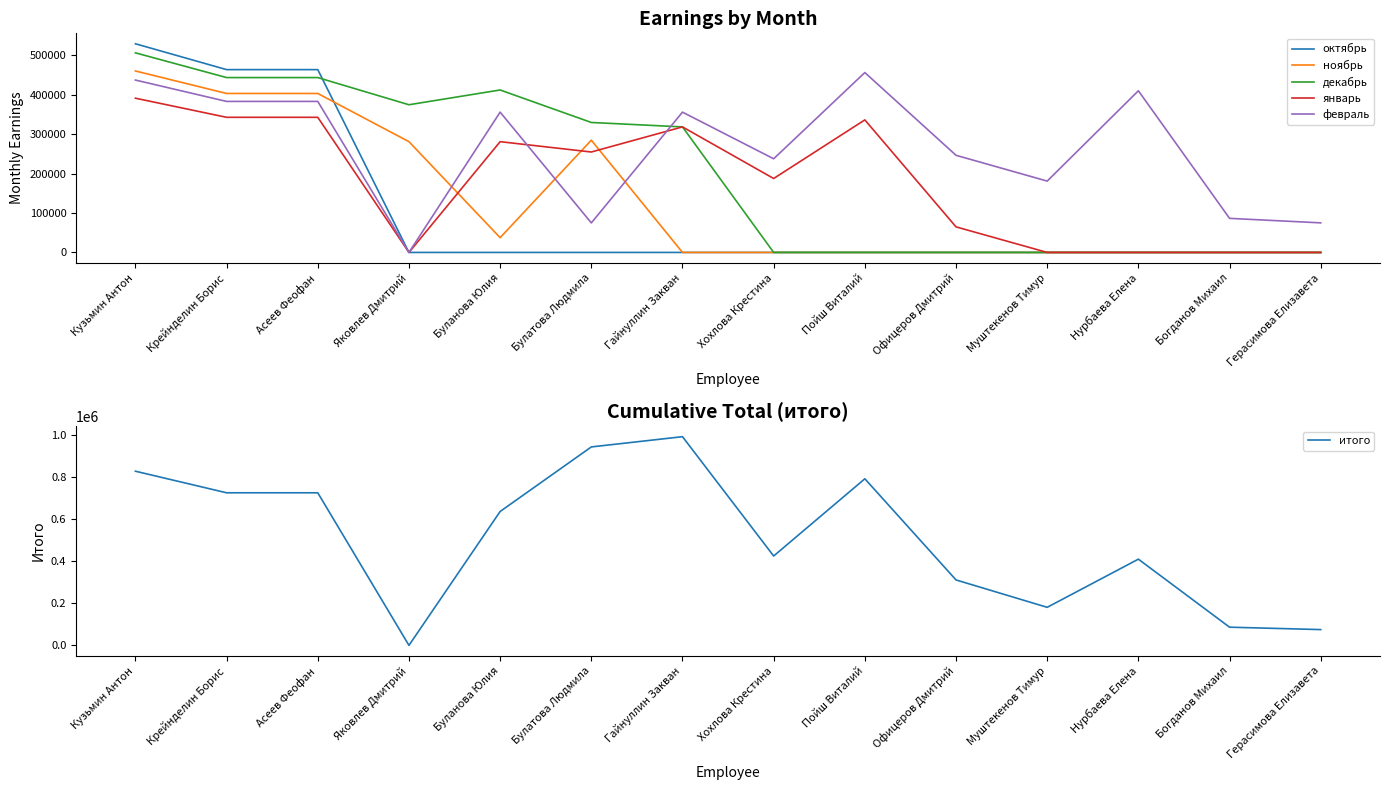

At which category is the sum across all series the highest?

Кузьмин Антон